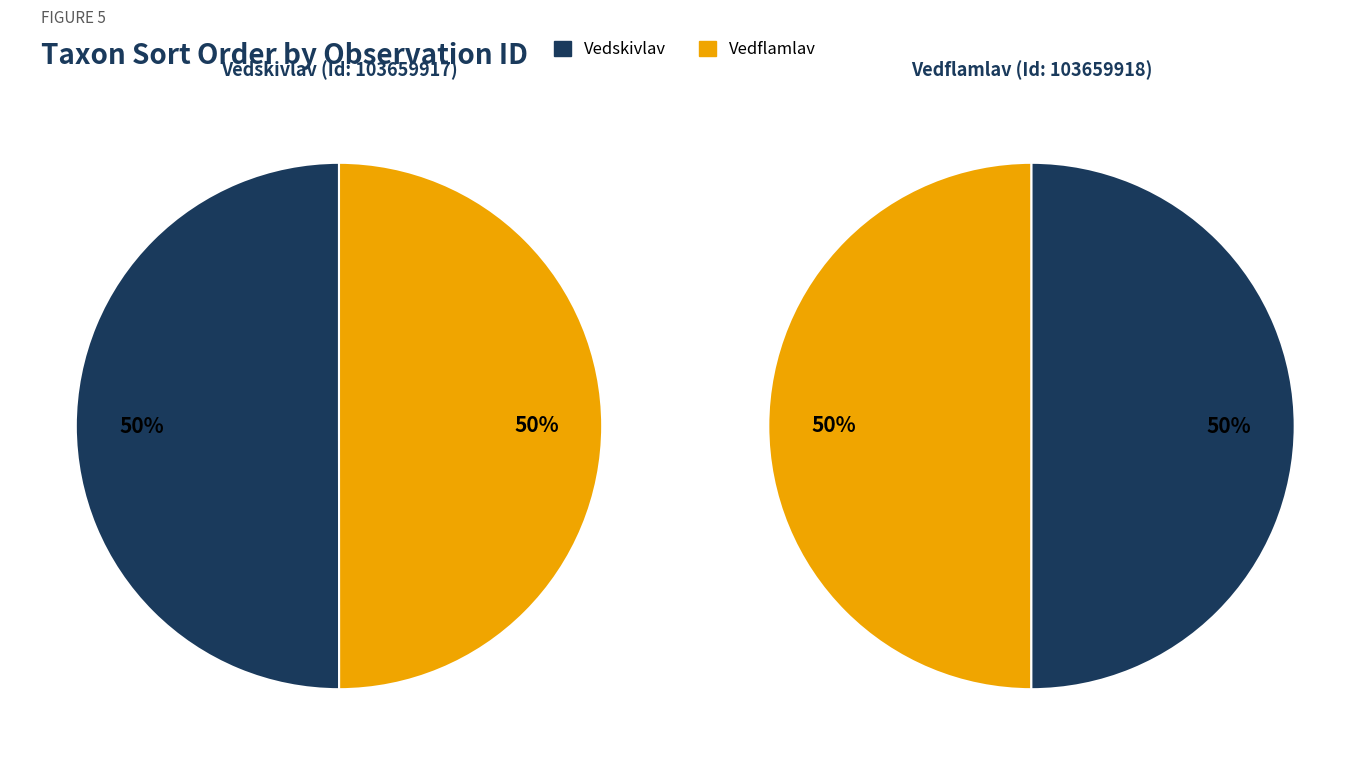

The 103659917 slice represents 59% of the pie. True or false?

False